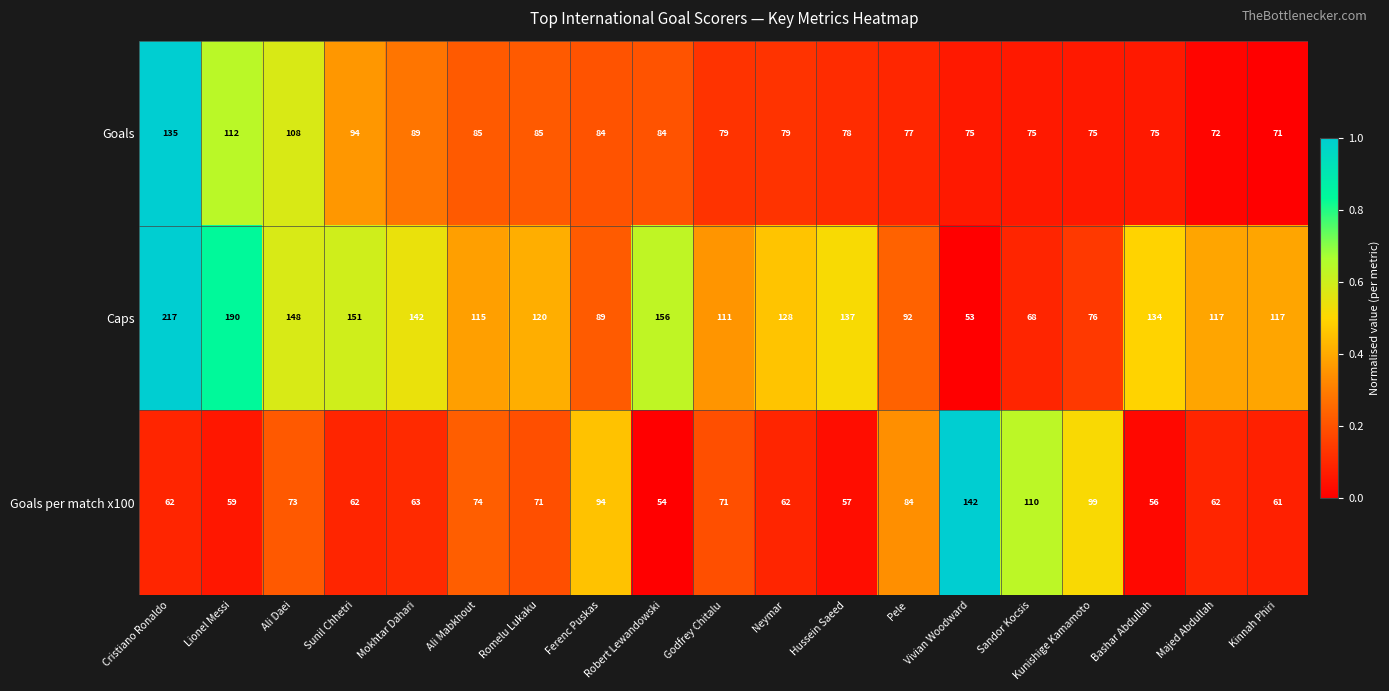

At which label does Caps reach its minimum?

Vivian Woodward